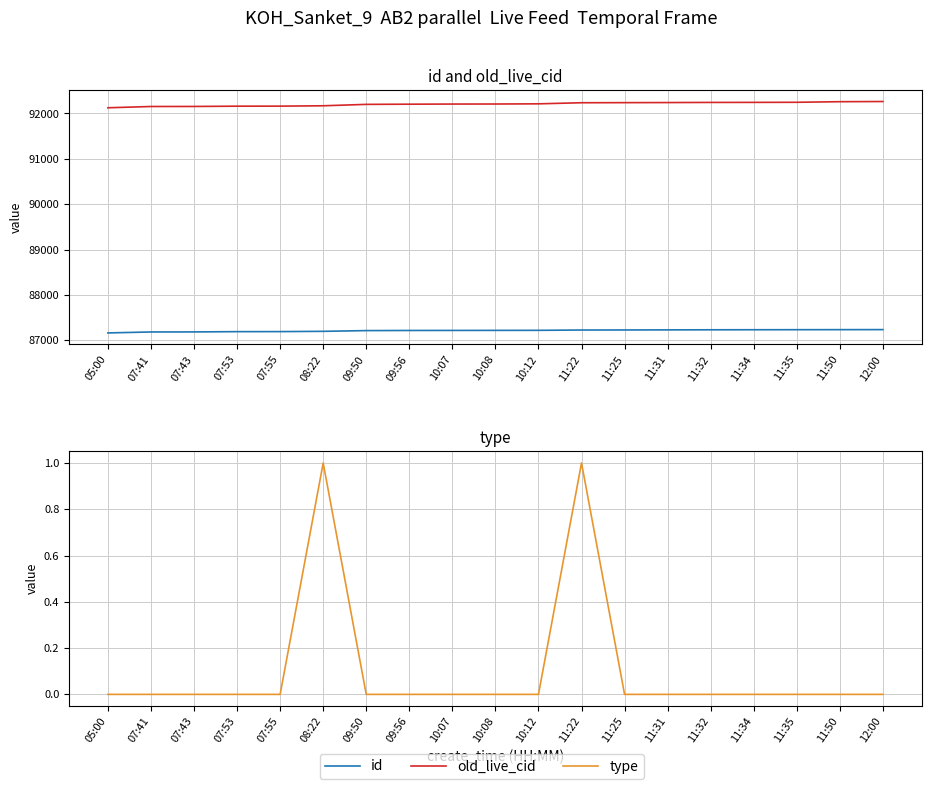

True or false: type and id cross at least once.

False